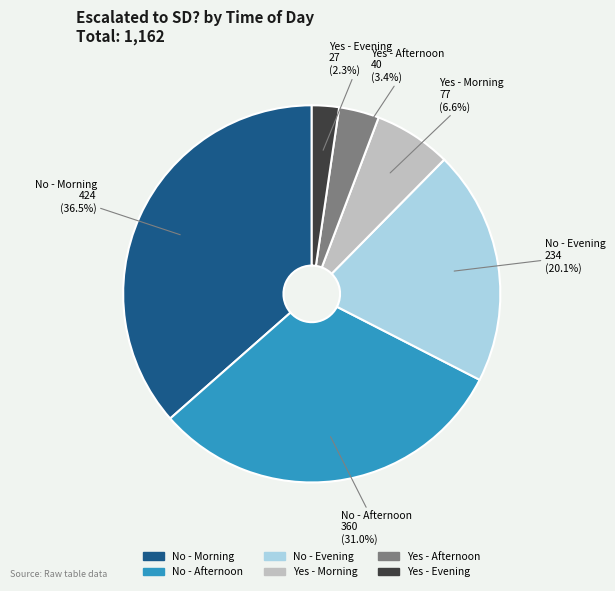

Which category has the biggest portion of the pie?

No - Morning